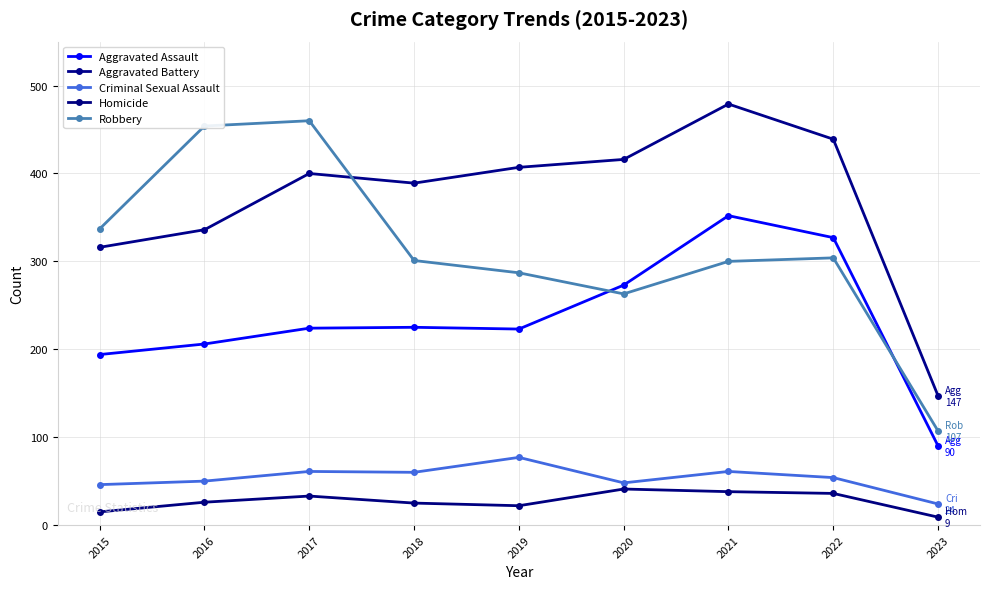

At 2021, list the series in order from largest to smallest.

Aggravated Battery, Aggravated Assault, Robbery, Criminal Sexual Assault, Homicide